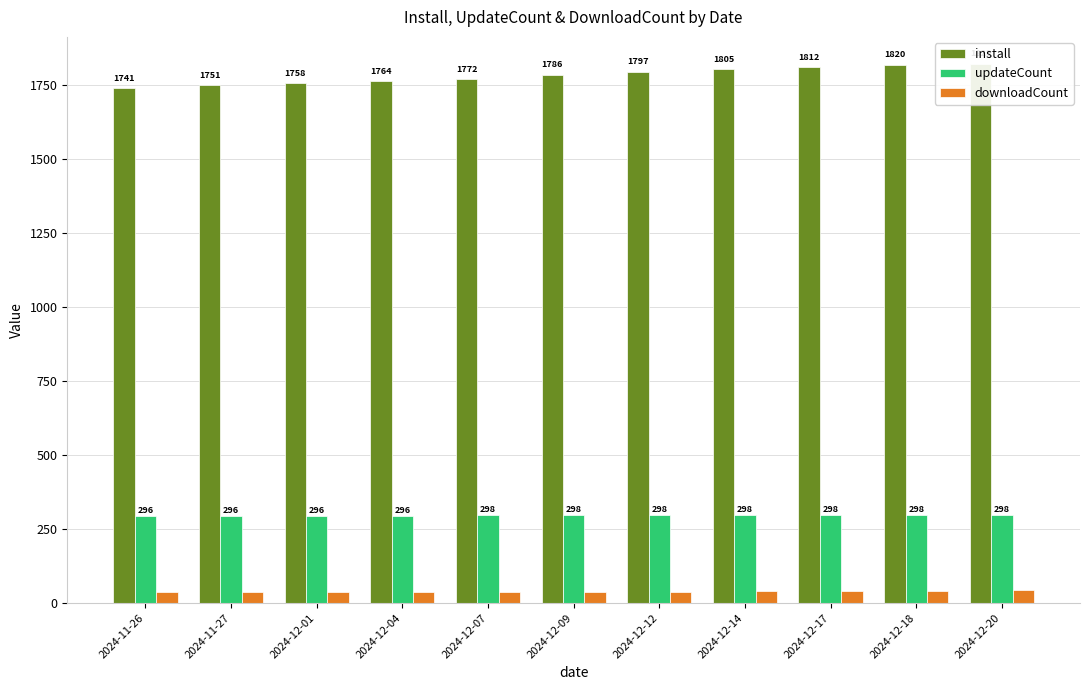

Which series has the widest spread of values?

install